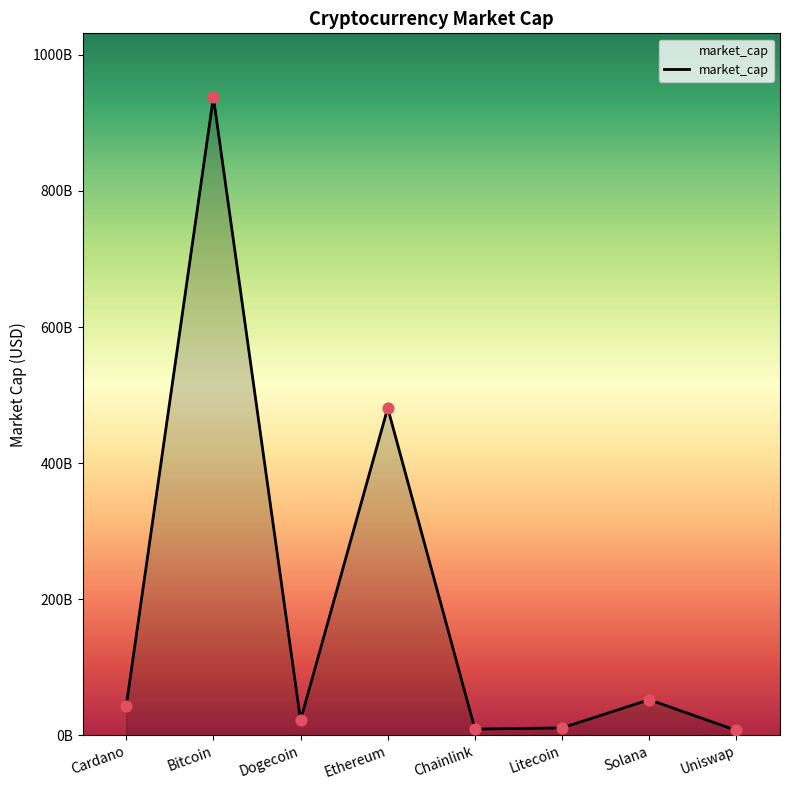

Approximately how many times larger is the value at Cardano compared to Litecoin?

4.0